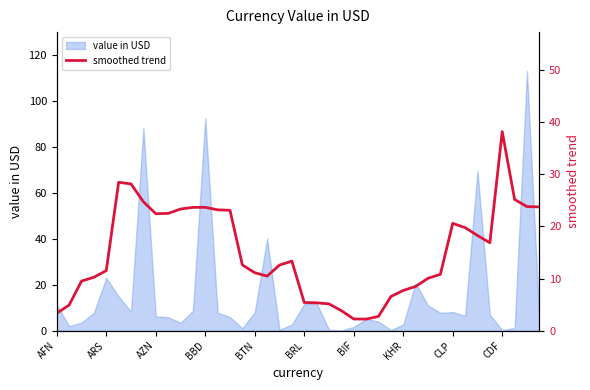

How many lines are shown in the chart?

1